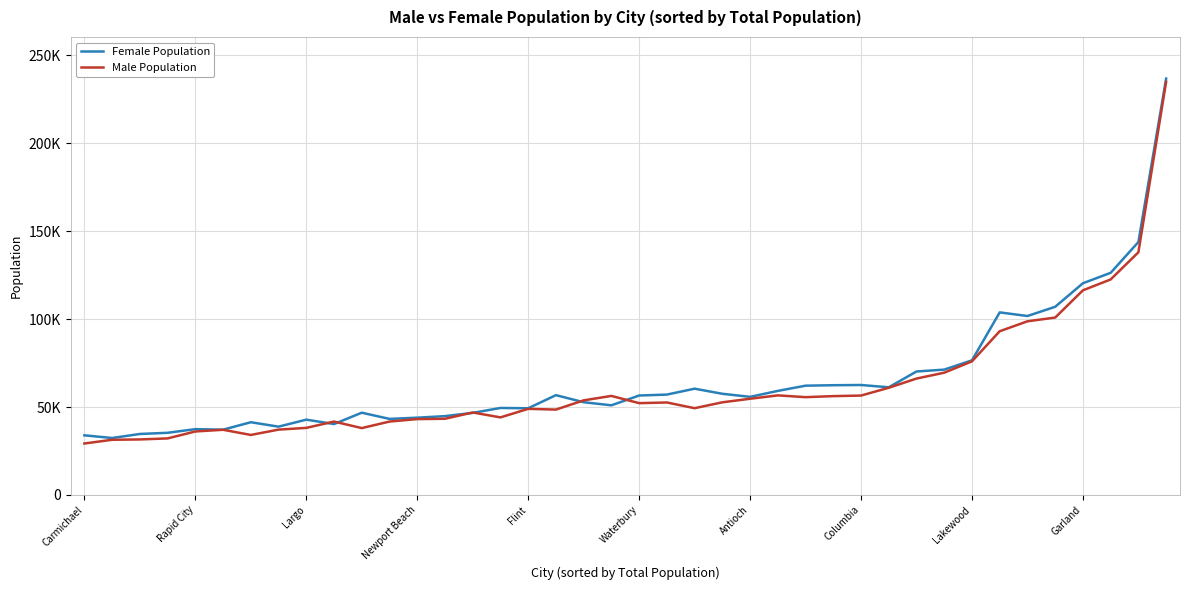

True or false: Female Population and Male Population intersect in this chart.

True